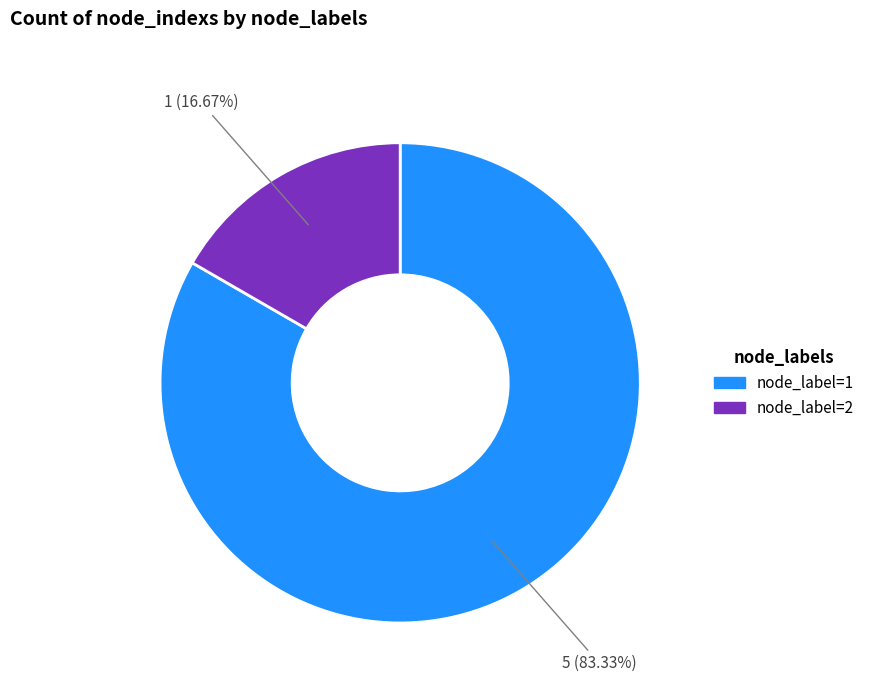

Is there a majority slice in this chart?

Yes